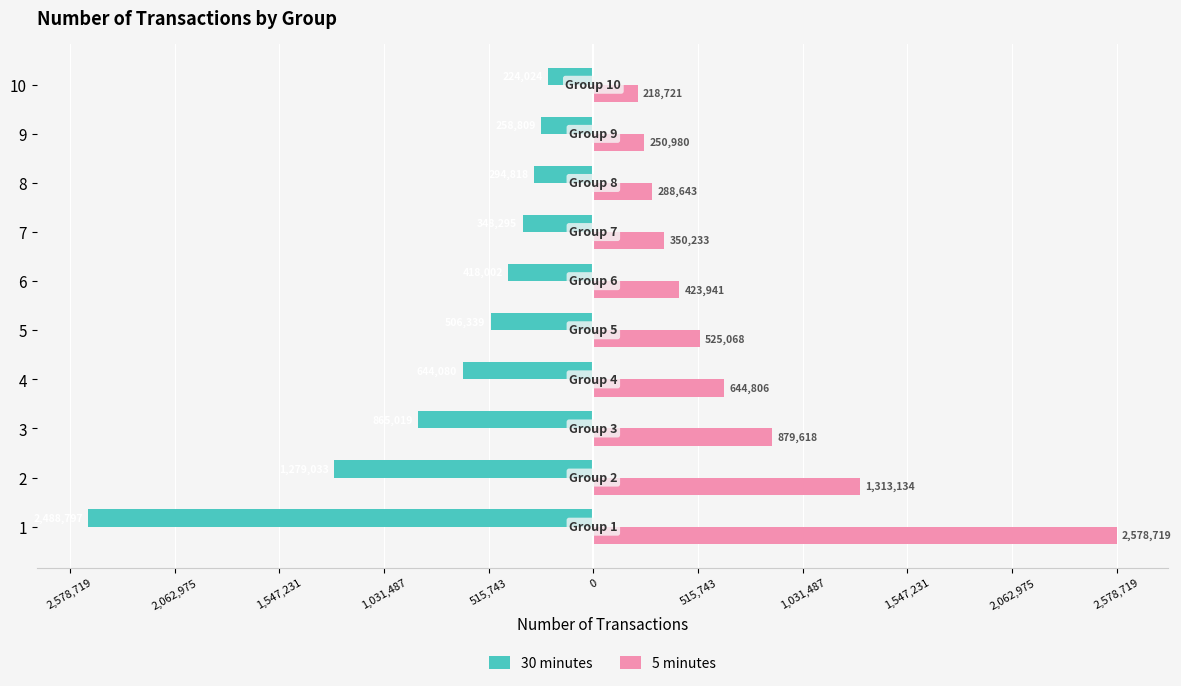

What are all the series names shown in the legend?

30 minutes, 5 minutes